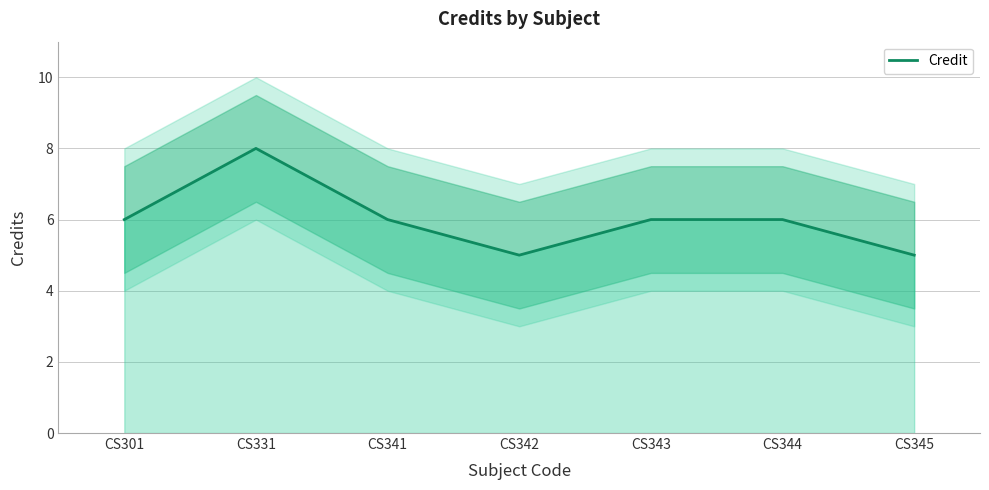

What is the maximum value shown in the chart?

8